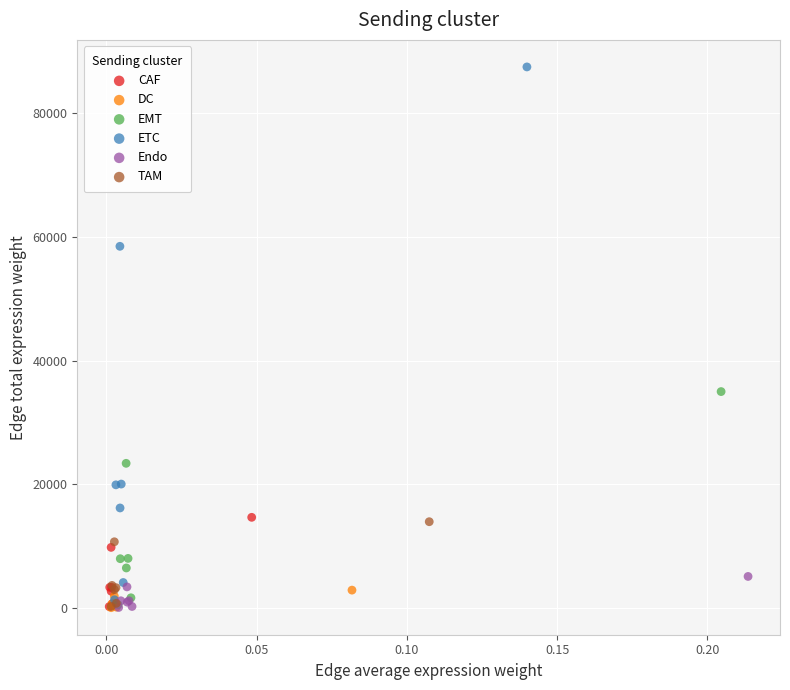

Which series has the widest spread of Y values?

ETC